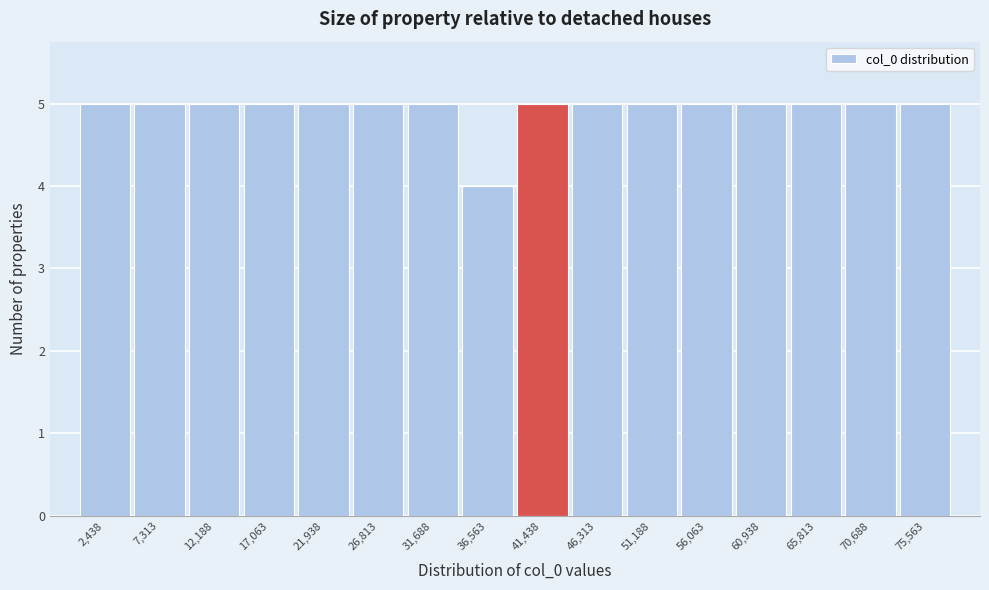

How tall is the bar that spans 34000 to 39000 on the x-axis? Neither the bar edges nor the heights are printed on the chart, so give them approximately, as read against the axes.

4